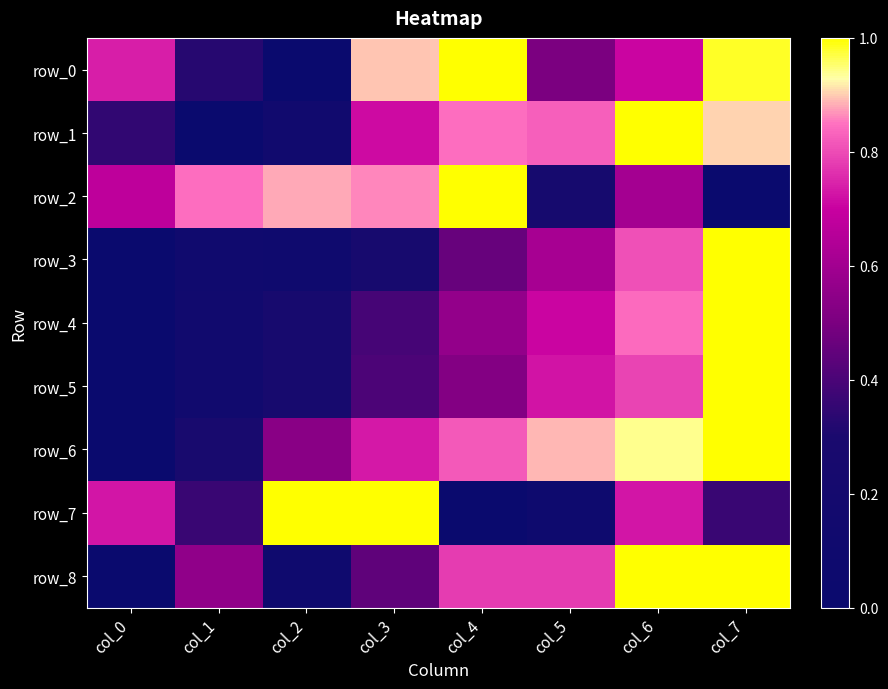

At which category is the sum across all series the highest?

col_6